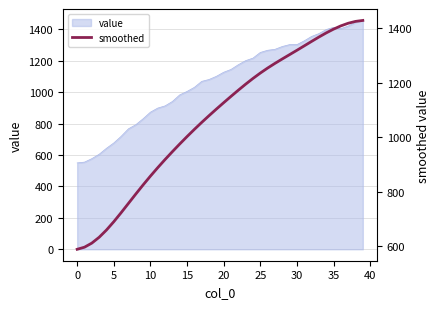

True or false: the data shows 490.8 at 35.

False